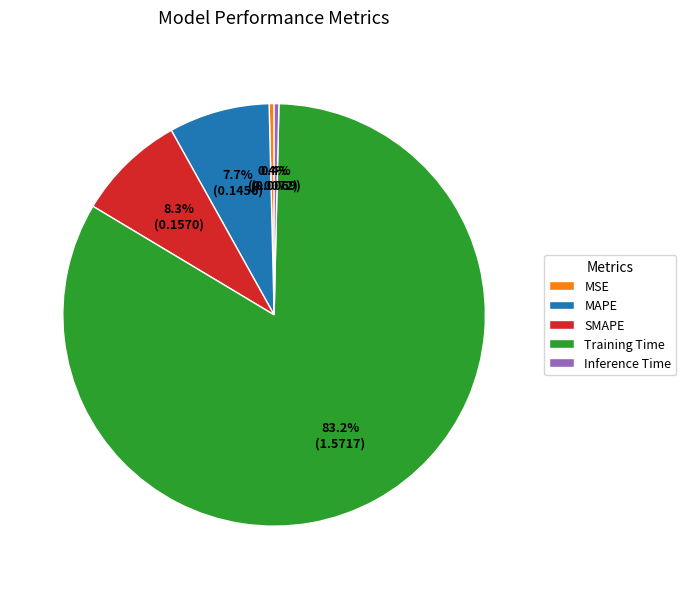

What is the largest slice in the pie chart?

Training Time